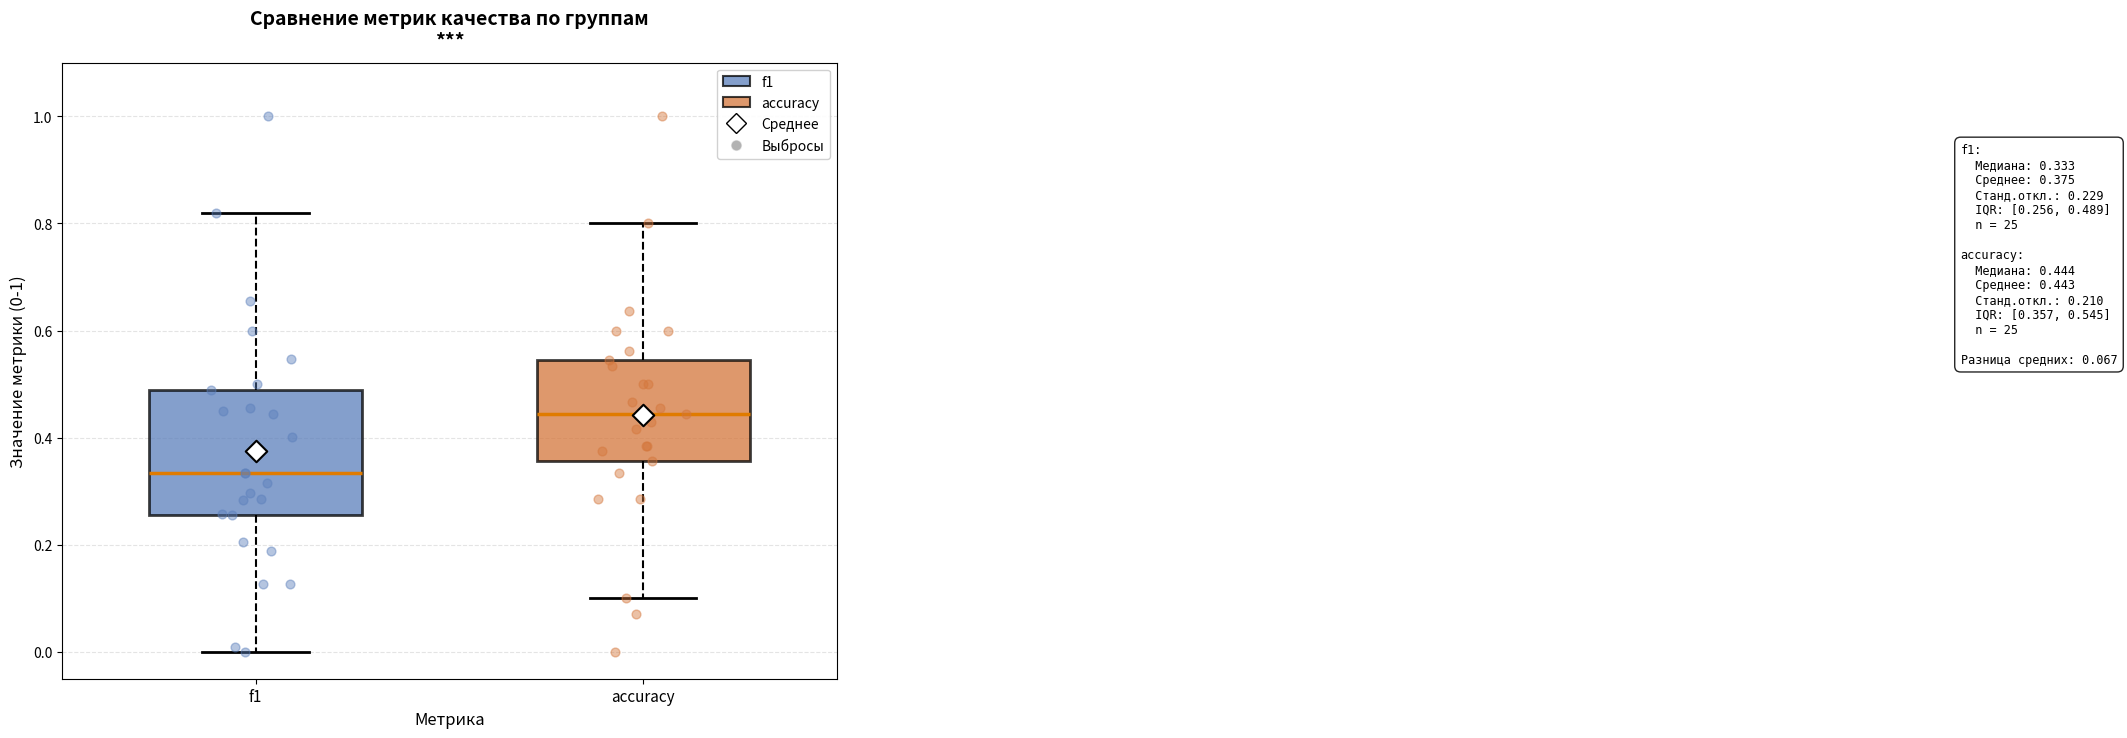

Comparing the boxes themselves (not the whiskers), which one is the tallest?

f1